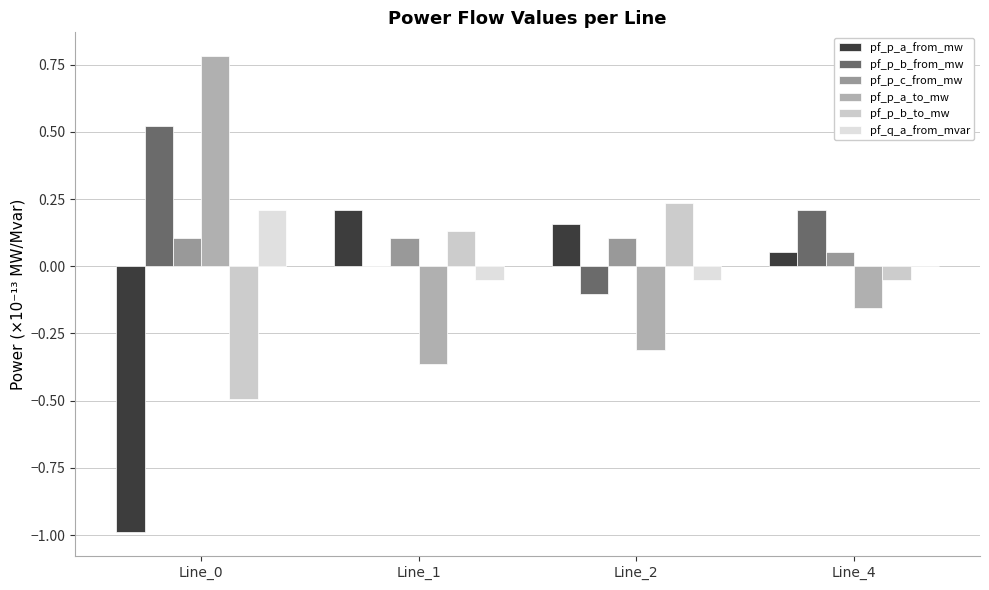

What is the spread (max minus min) of values at Line_1?

0.6